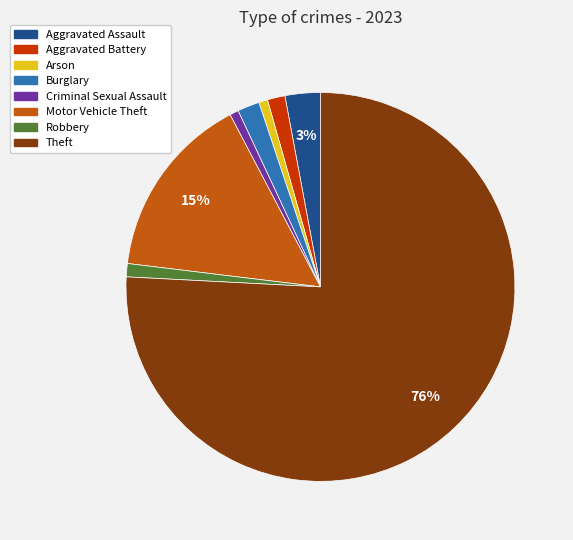

True or false: Arson accounts for 11% of the total.

False